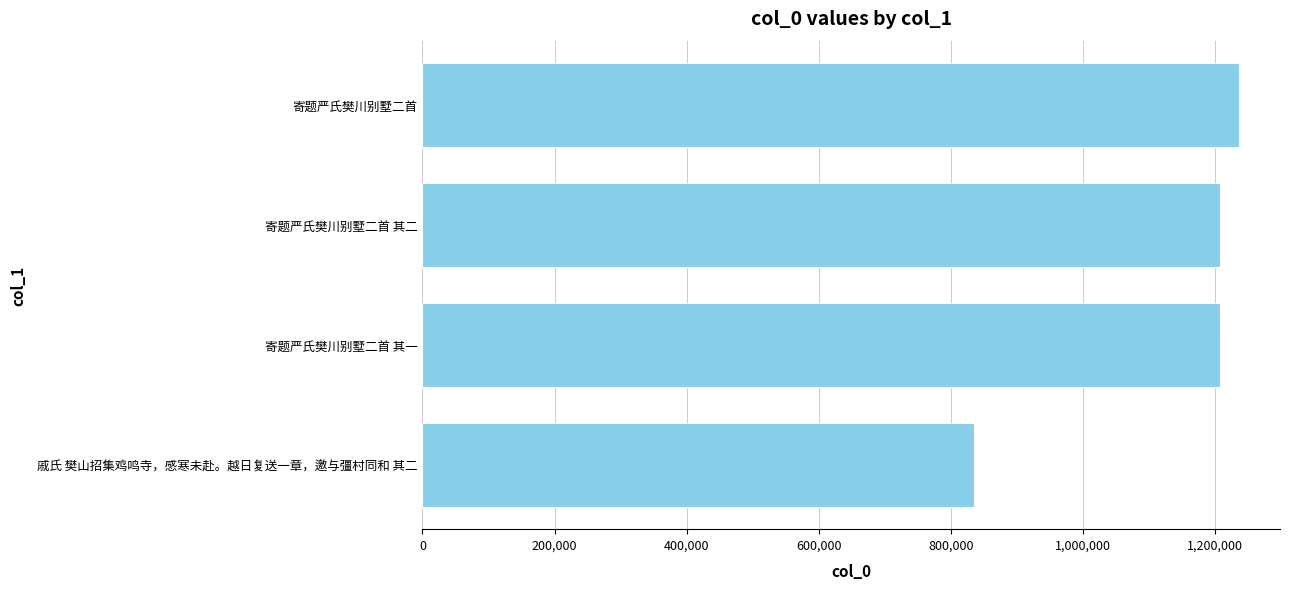

What is the average value?

1121987